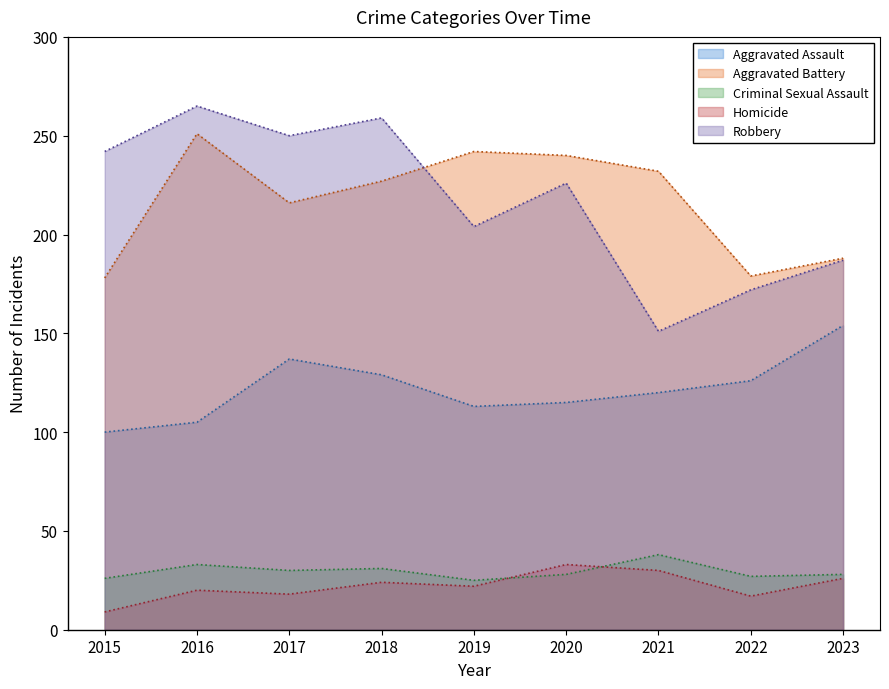

Reading right to left, extract all data points from this chart.

Aggravated Assault: 2023=154	2022=126	2021=120	2020=115	2019=113	2018=129	2017=137	2016=105	2015=100
Aggravated Battery: 2023=188	2022=179	2021=232	2020=240	2019=242	2018=227	2017=216	2016=251	2015=178
Criminal Sexual Assault: 2023=28	2022=27	2021=38	2020=28	2019=25	2018=31	2017=30	2016=33	2015=26
Homicide: 2023=26	2022=17	2021=30	2020=33	2019=22	2018=24	2017=18	2016=20	2015=9
Robbery: 2023=187	2022=172	2021=151	2020=226	2019=204	2018=259	2017=250	2016=265	2015=242